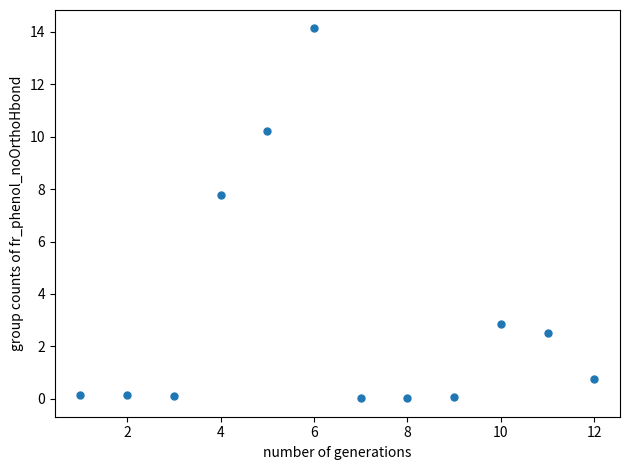

What is the average Y value?

3.2